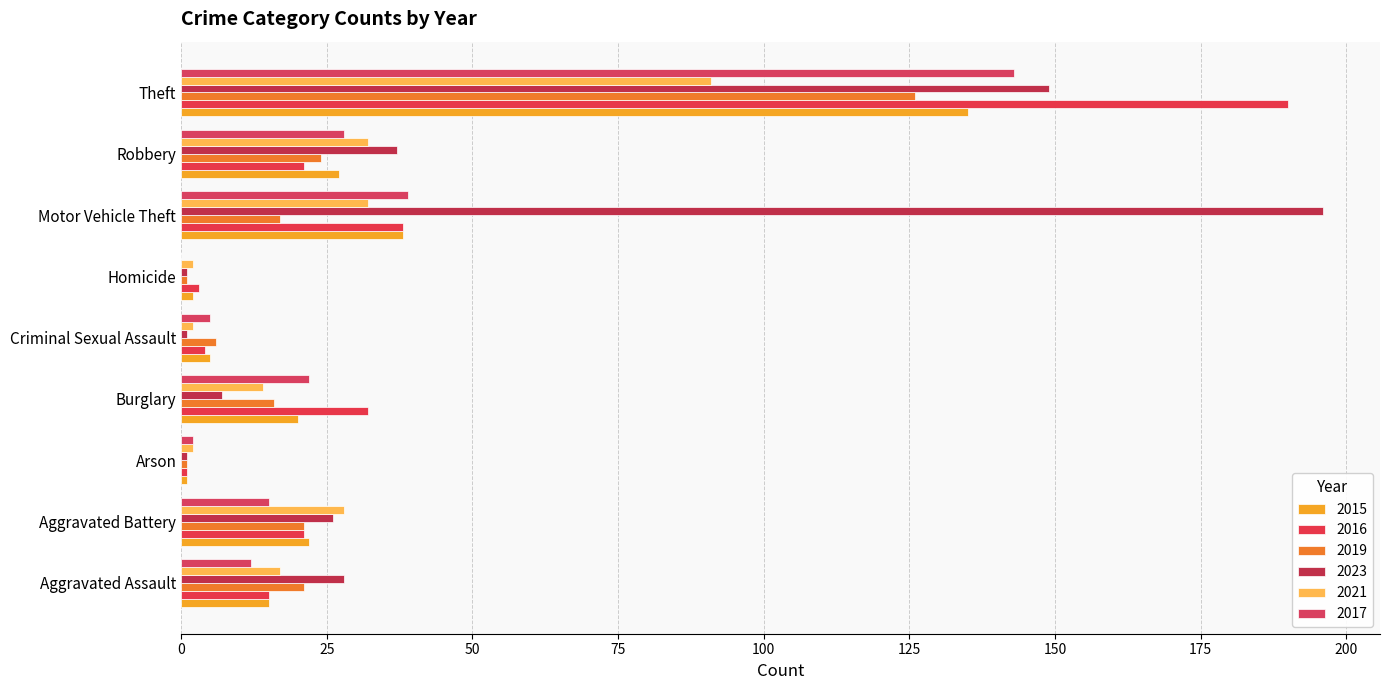

Between Burglary and Motor Vehicle Theft, which series saw the biggest shift?

2023